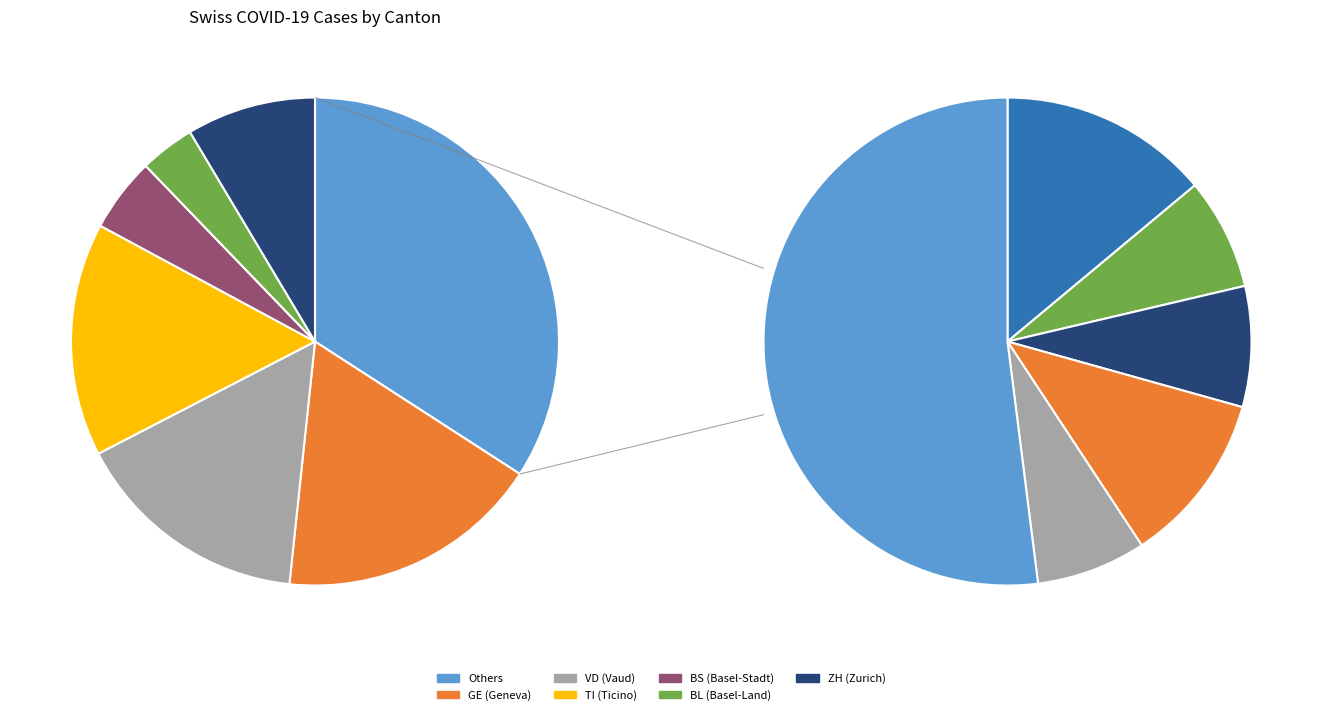

Does LU account for over 50% of the chart?

No